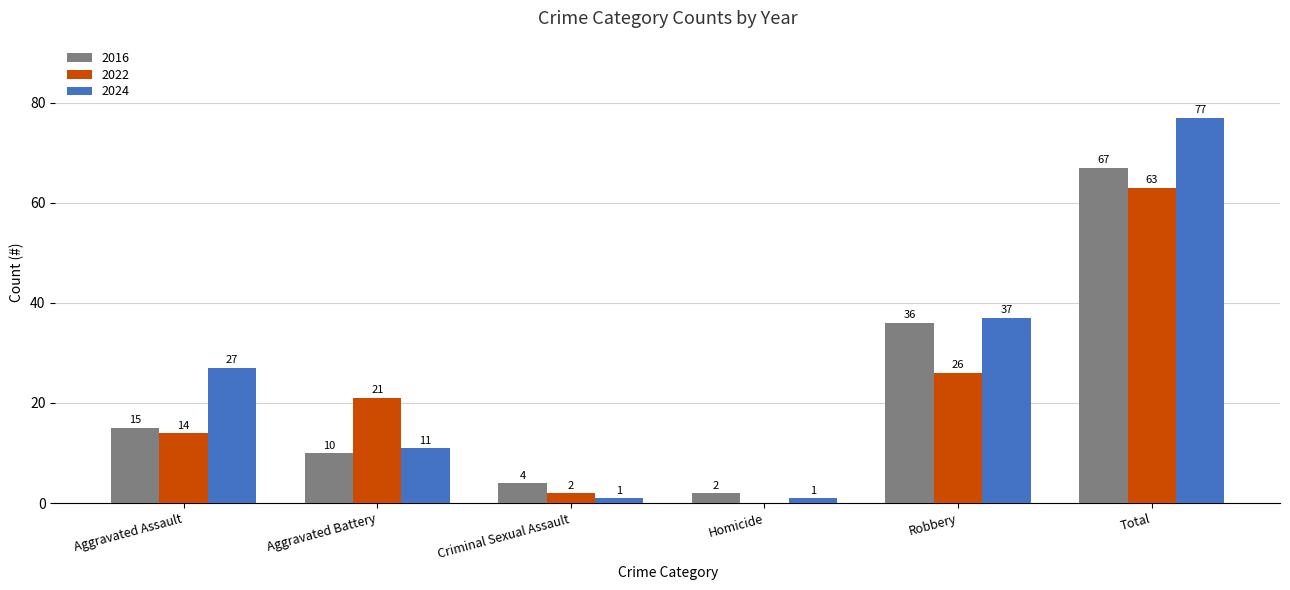

Which series has the largest range (max minus min)?

2024